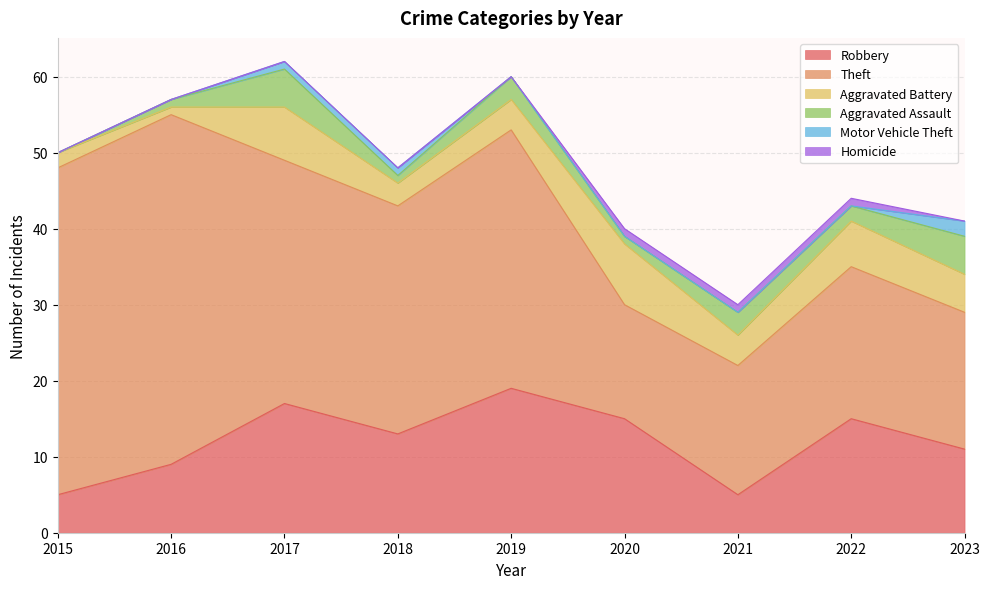

True or false: Theft and Aggravated Assault cross at least once.

False